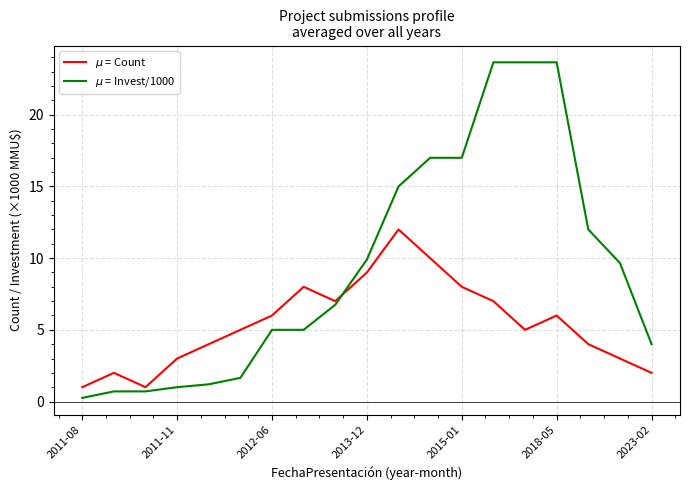

How many lines are shown in the chart?

2